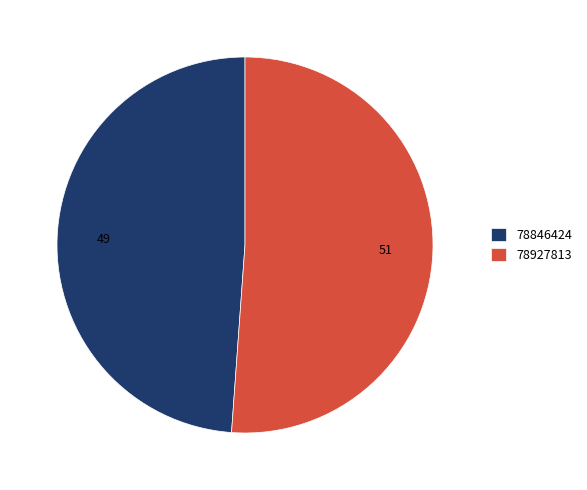

True or false: 78927813 accounts for 38% of the total.

False